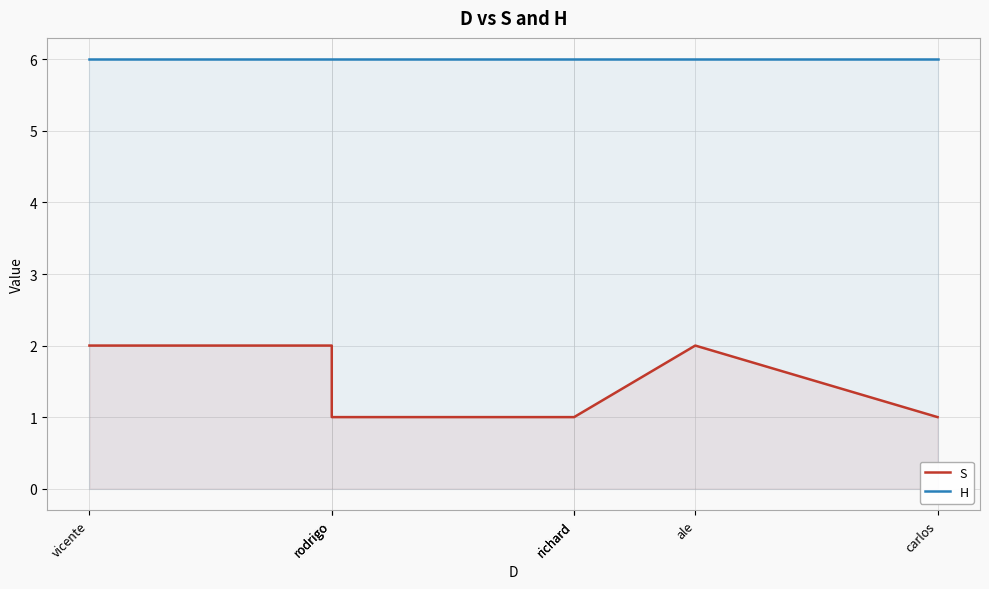

At which category does S reach its first local peak?

ale